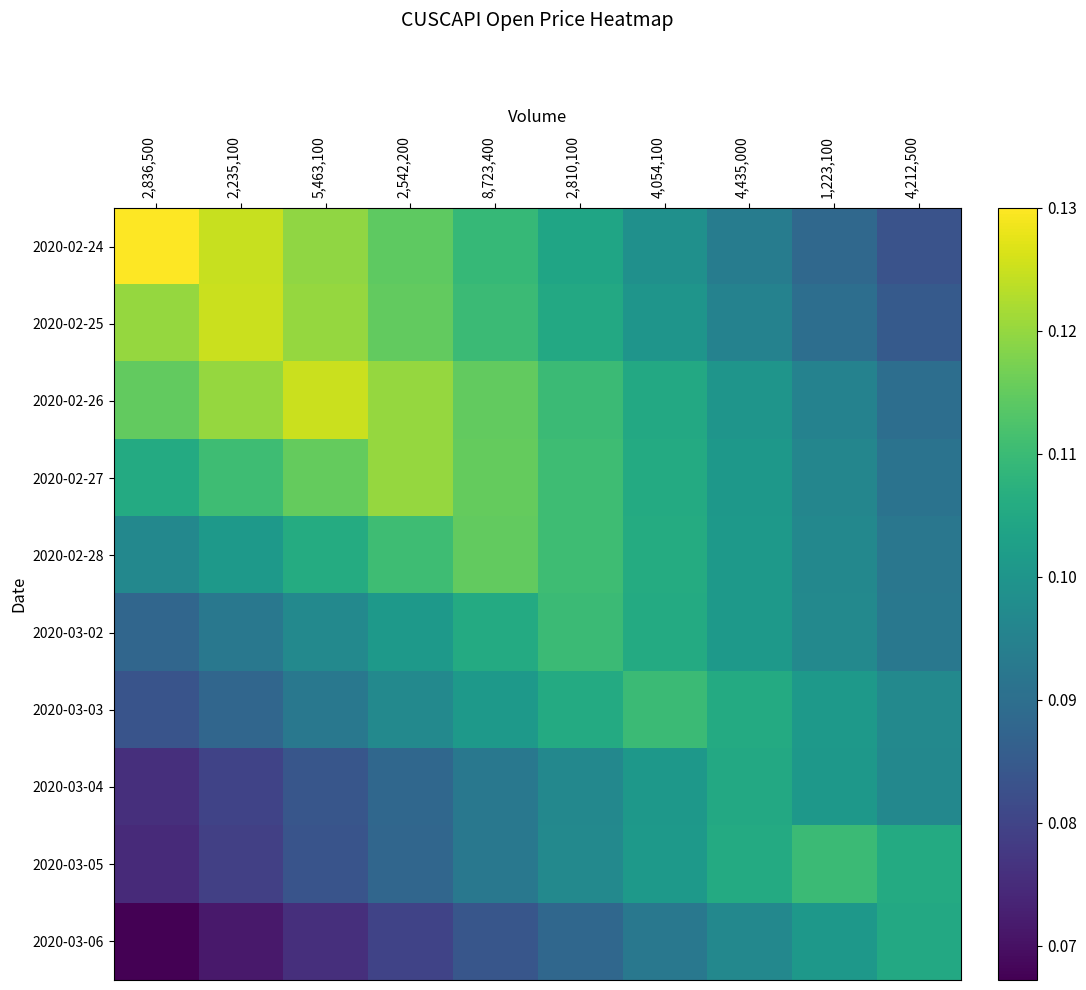

Which series changed the most between 2,542,200 and 4,054,100?

2020-02-24